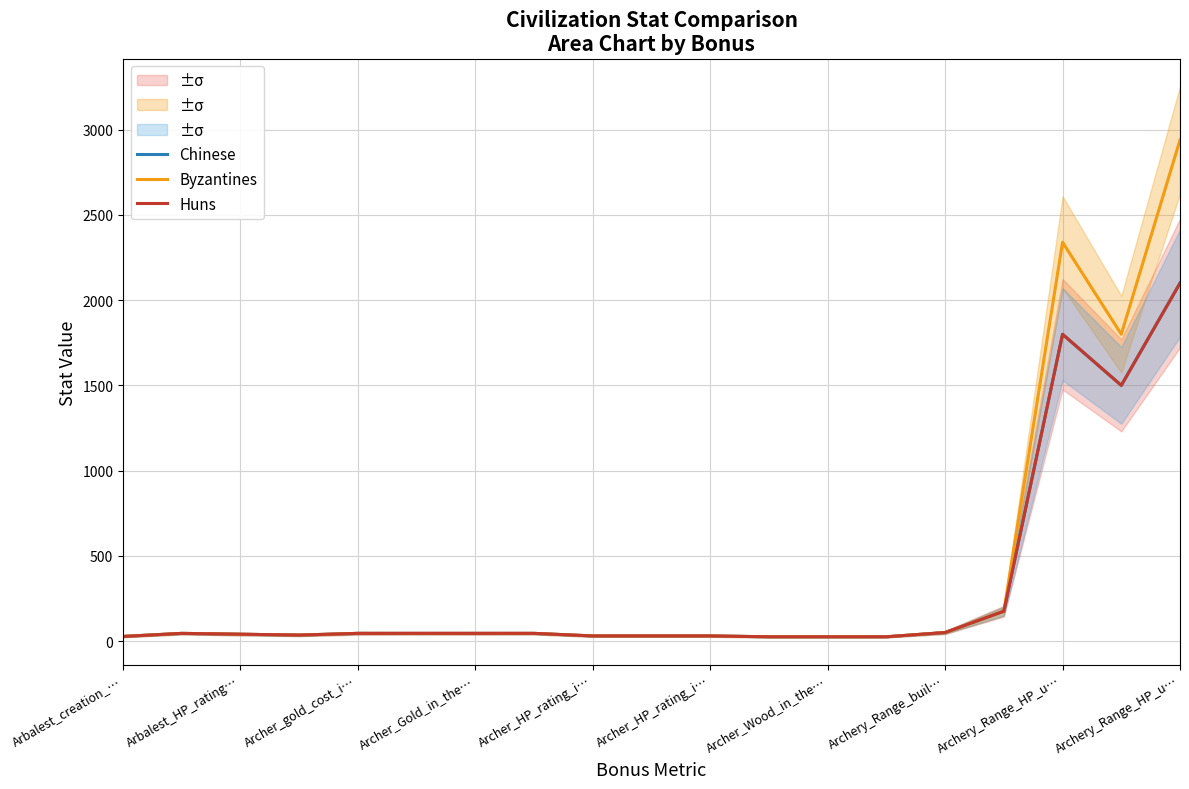

Rank the series at 13 from highest to lowest value.

Chinese, Byzantines, Huns